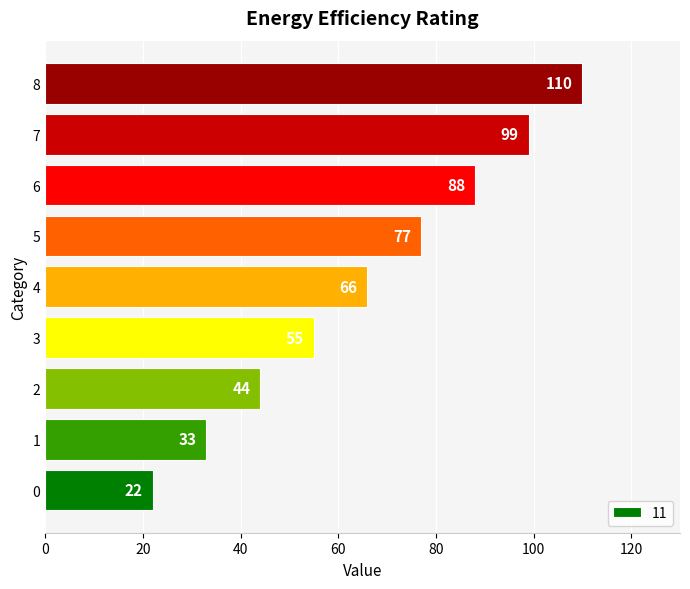

Rank the categories by value from highest to lowest.

8, 7, 6, 5, 4, 3, 2, 1, 0